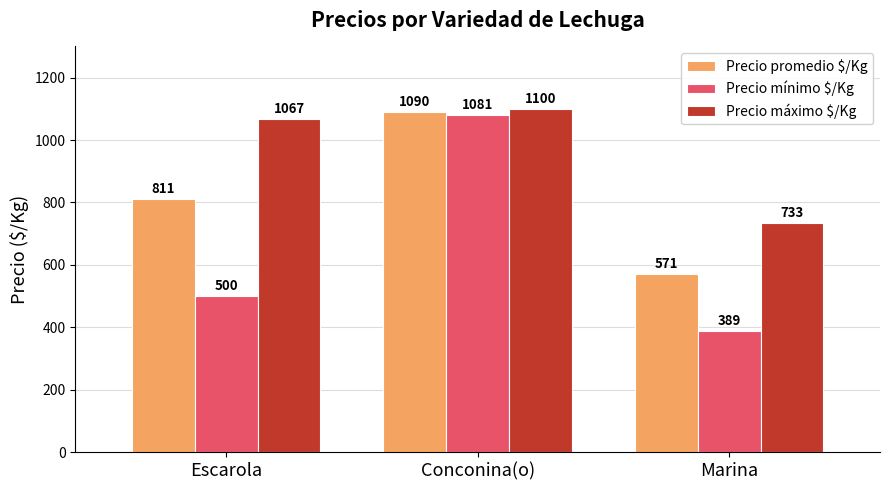

How many distinct data groups are displayed?

3